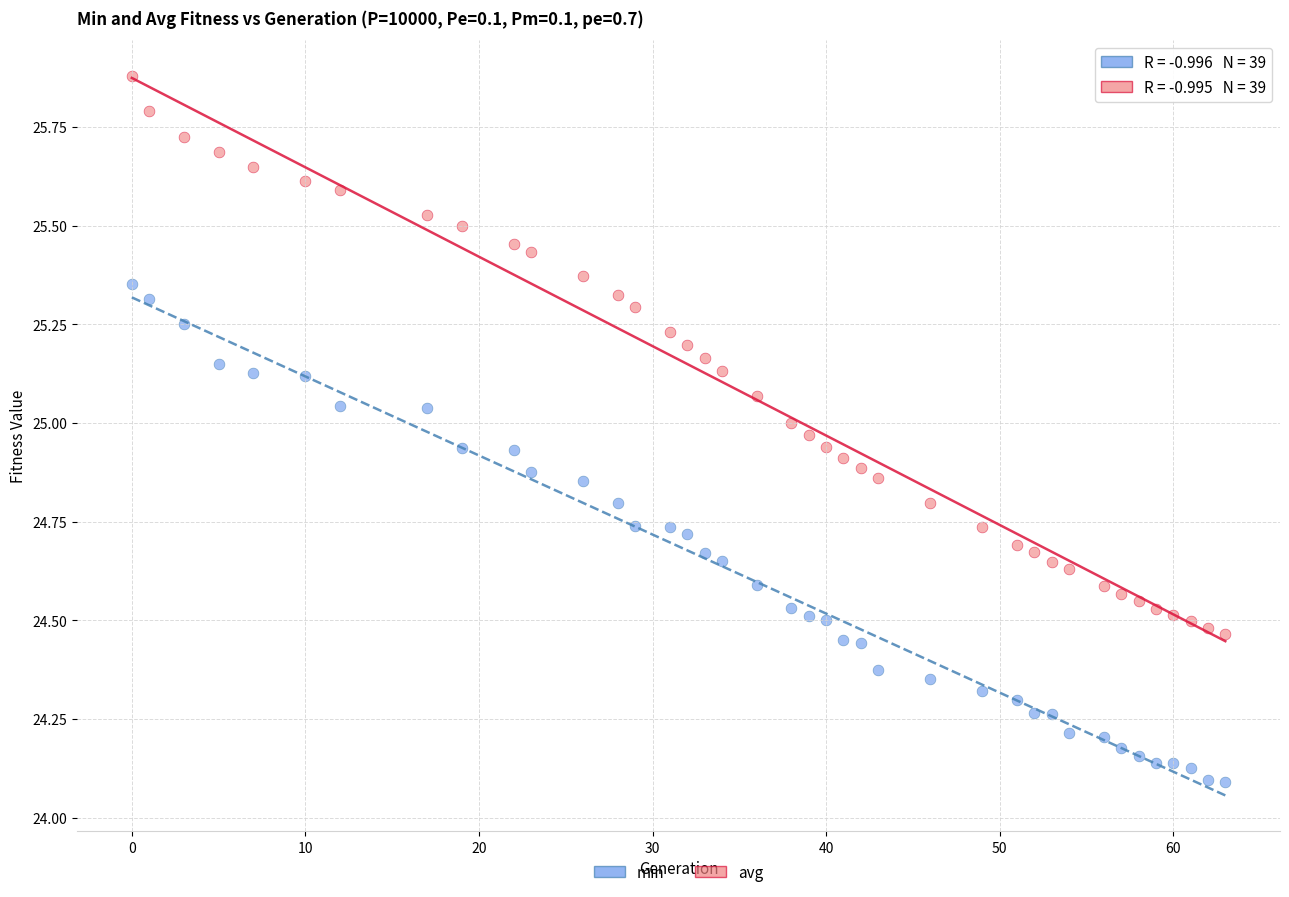

What are all the series names shown in the legend?

min, avg